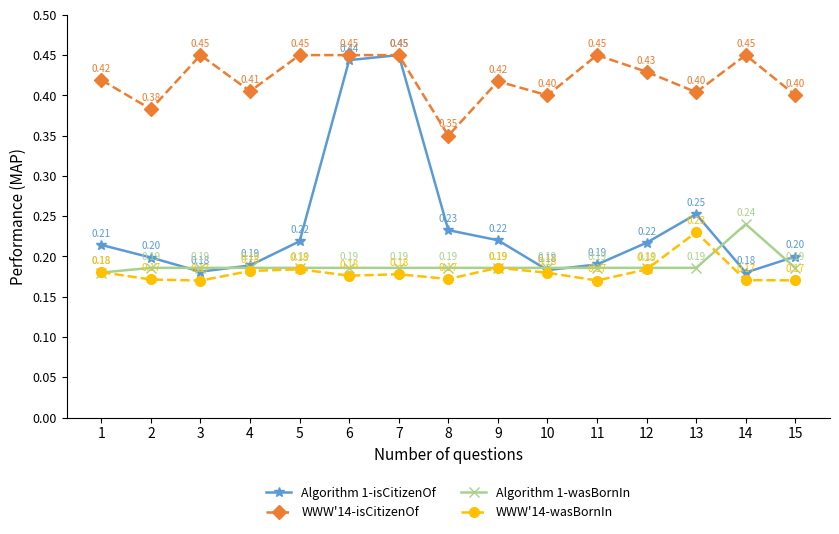

Which series has the widest spread of values?

Algorithm 1-isCitizenOf